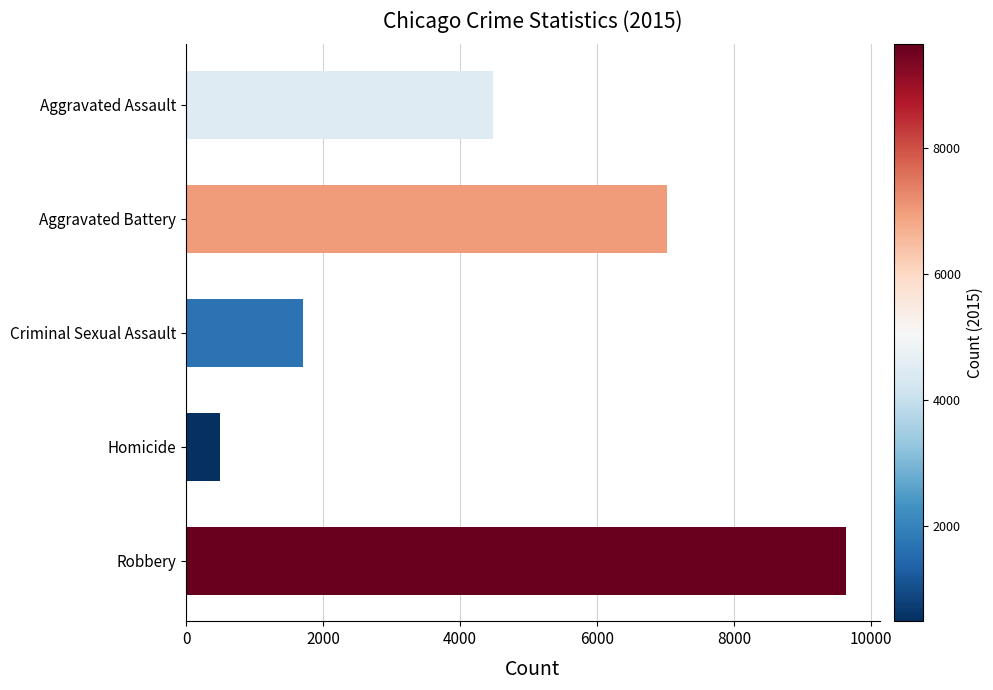

The value at Homicide is 496. True or false?

True